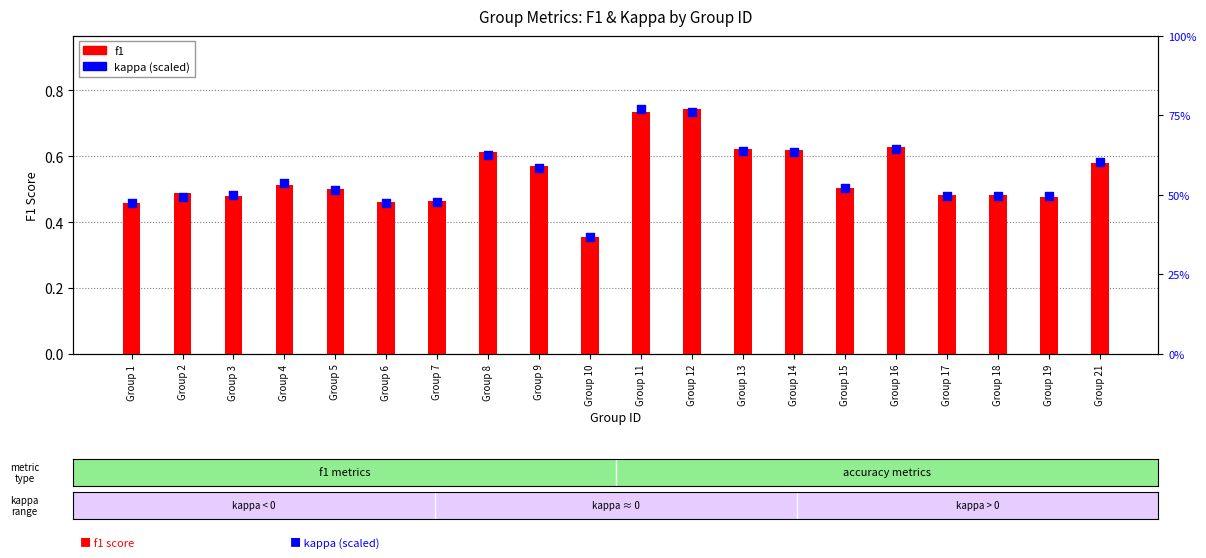

Which series contains the lowest Y value?

f1